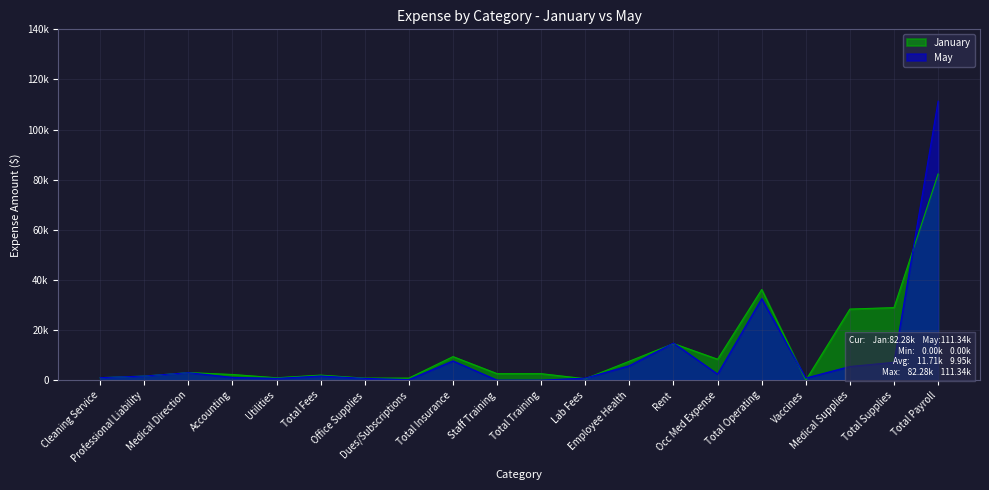

What is the difference between the May values at Medical Supplies and Total Supplies?

1669.8